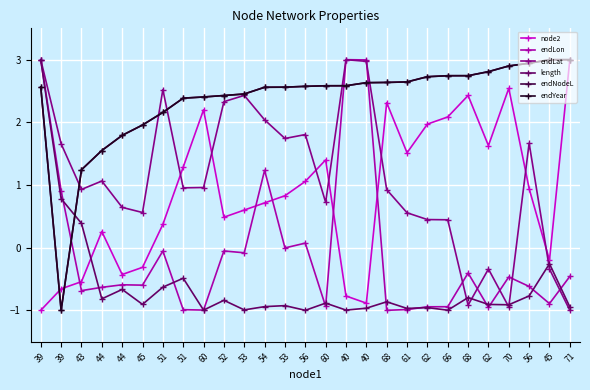

At which category does the chart reach its peak across all series?

71